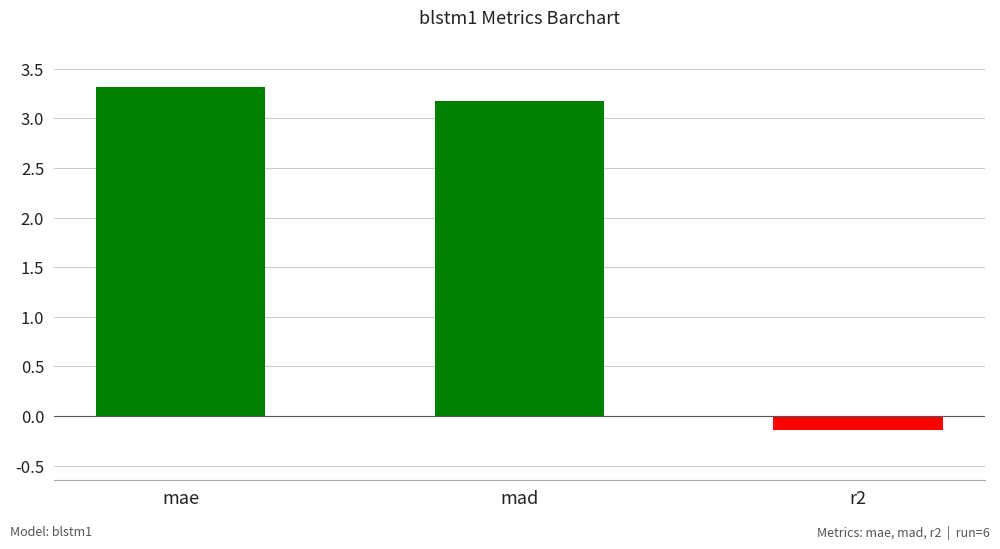

What is the change in value from mae to r2?

-3.5